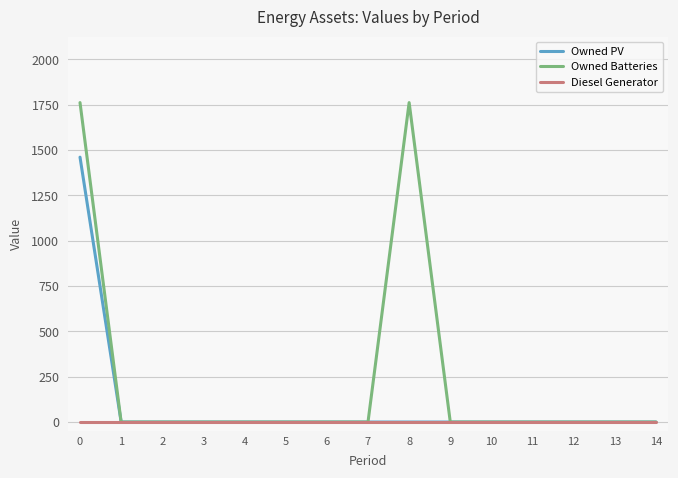

How many values in the Owned PV series exceed 0?

1